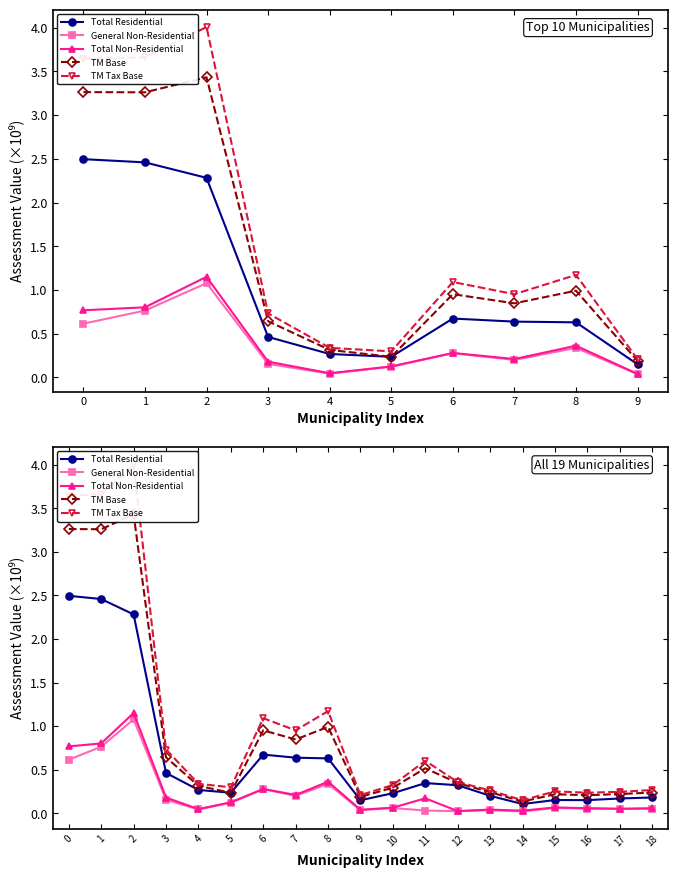

What is the difference between the maximum and minimum values in the General Non-Residential series?

1.1